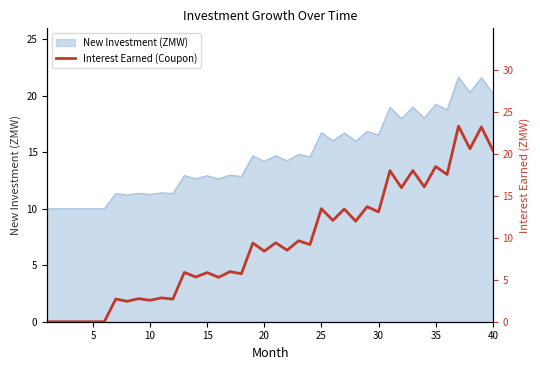

What is the maximum value for New Investment (ZMW)?

21.7